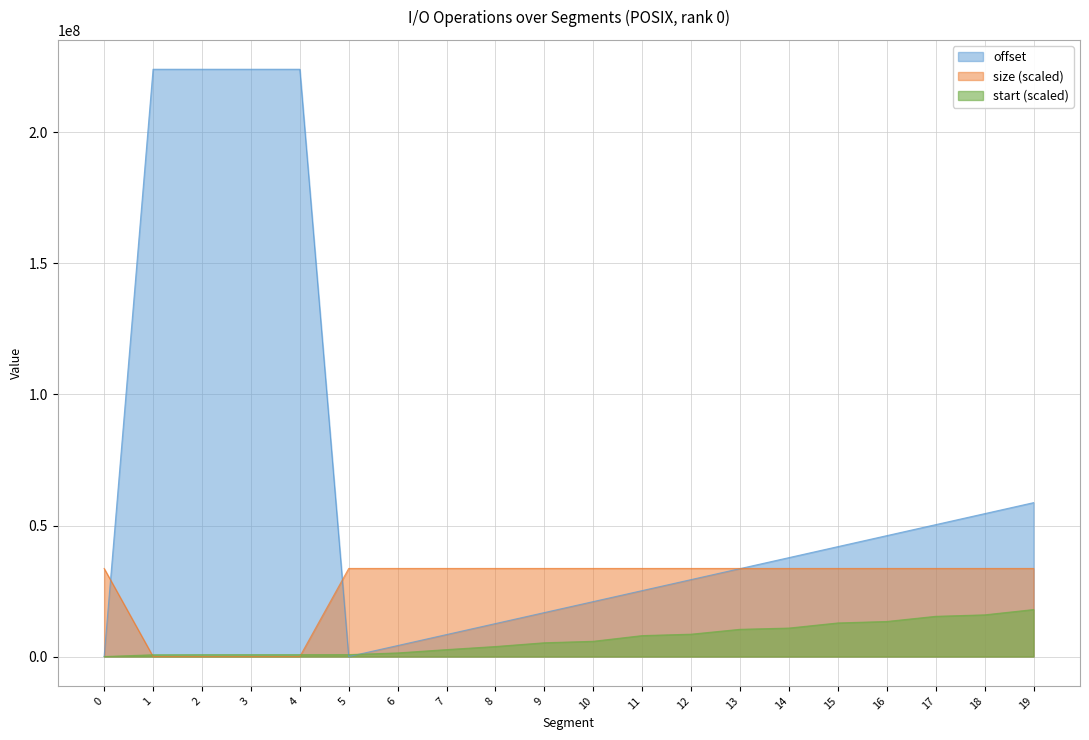

At which label is start closest to 8963744?

12